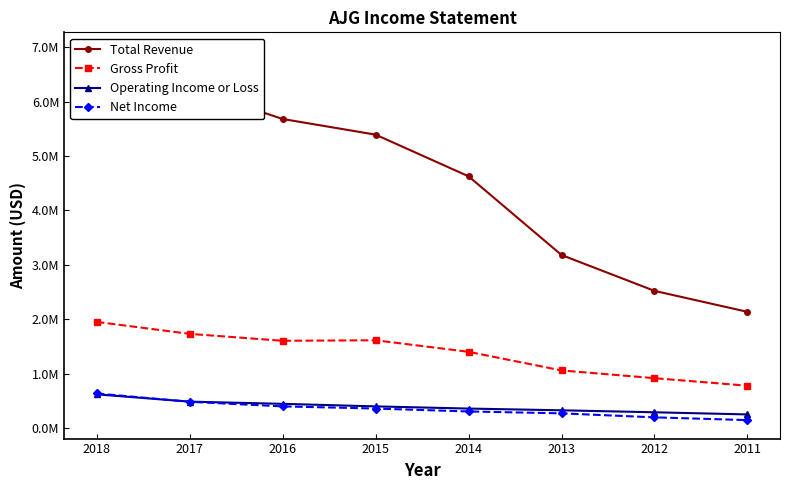

At which label does Total Revenue reach its peak?

2018